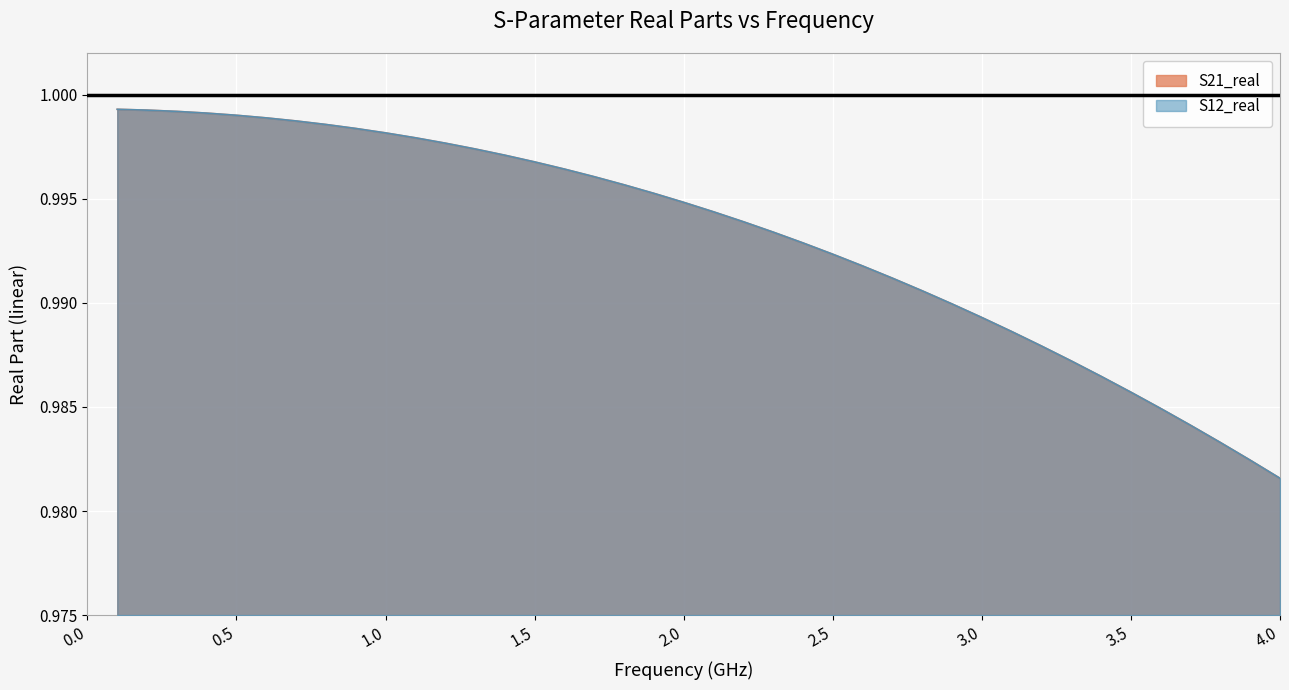

At how many categories does at least one series exceed 0?

40